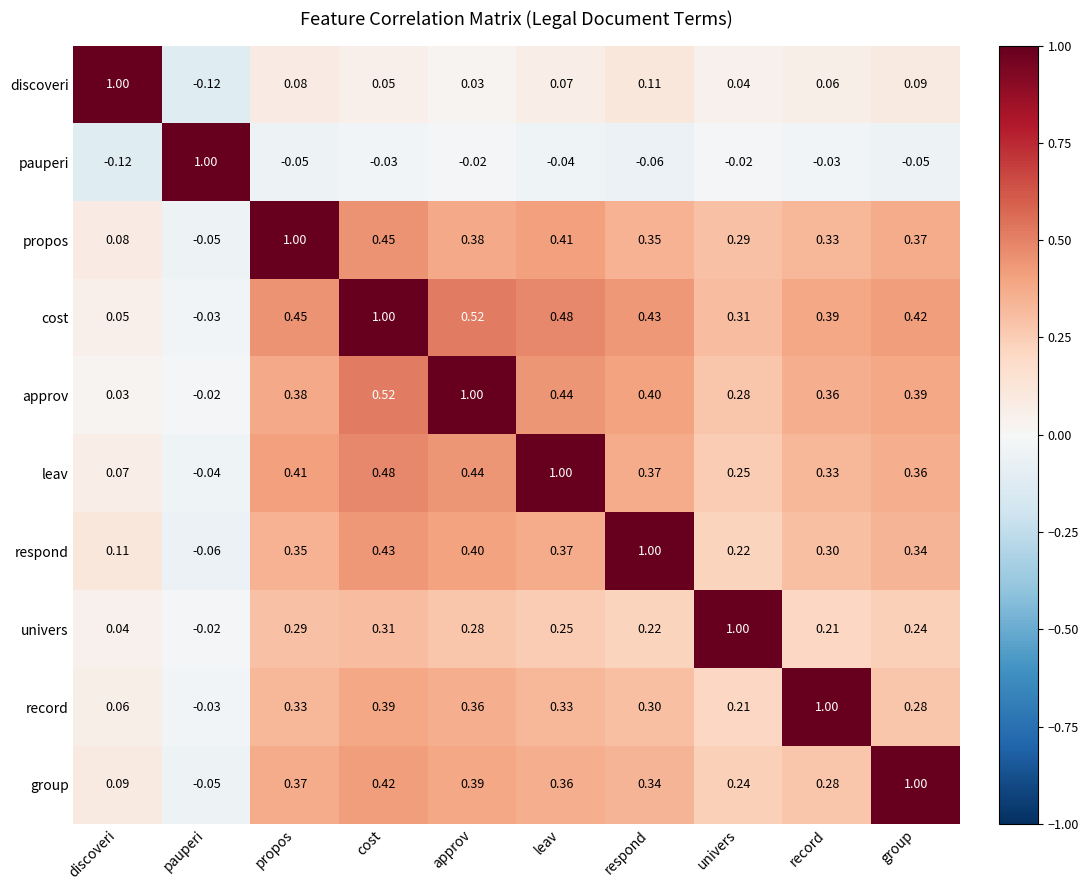

At which label is leav closest to 0?

pauperi